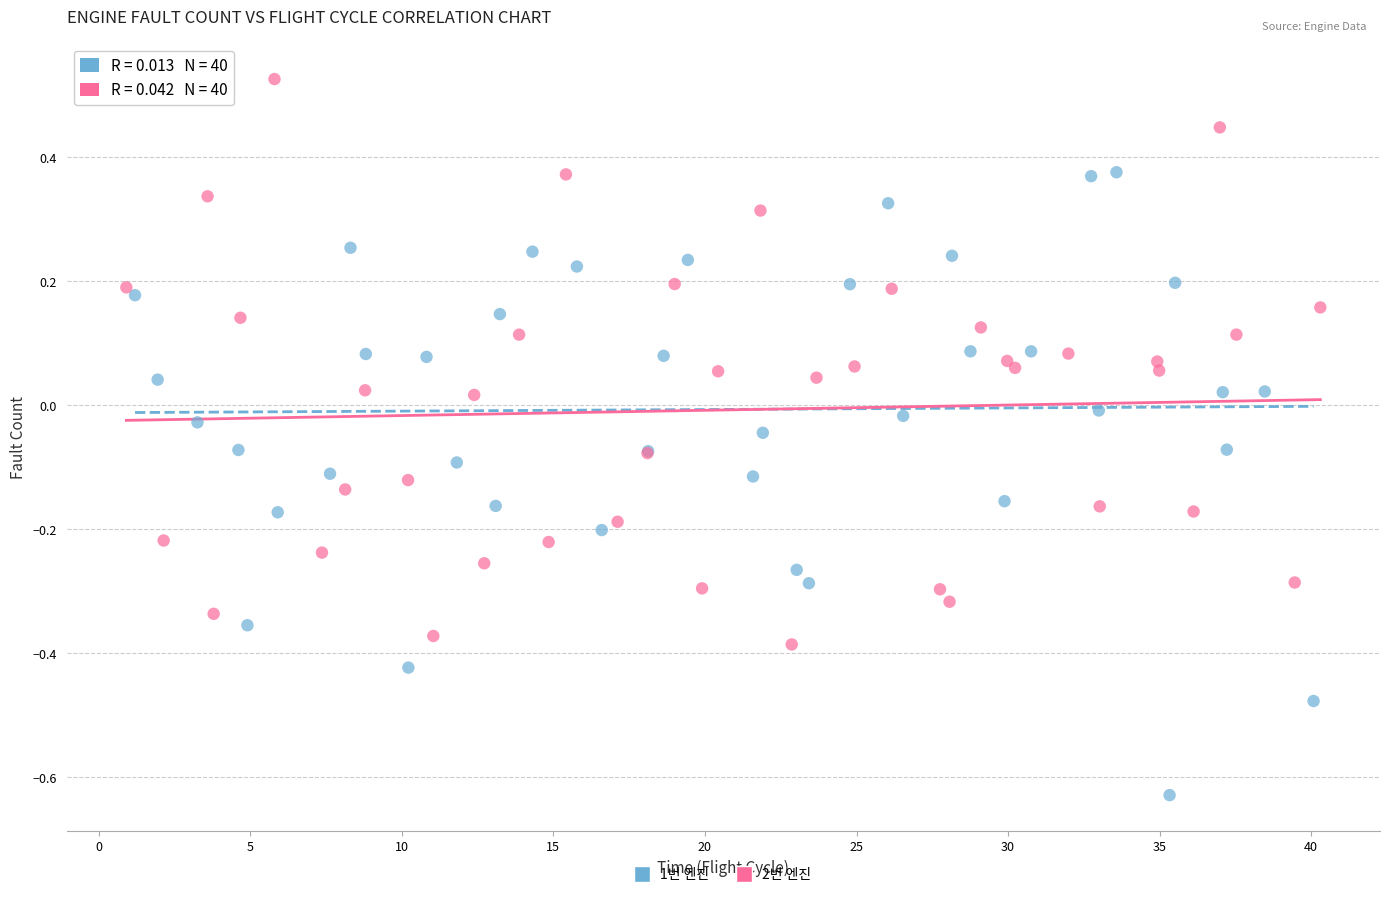

Which series reaches the minimum Y coordinate?

1번 엔진